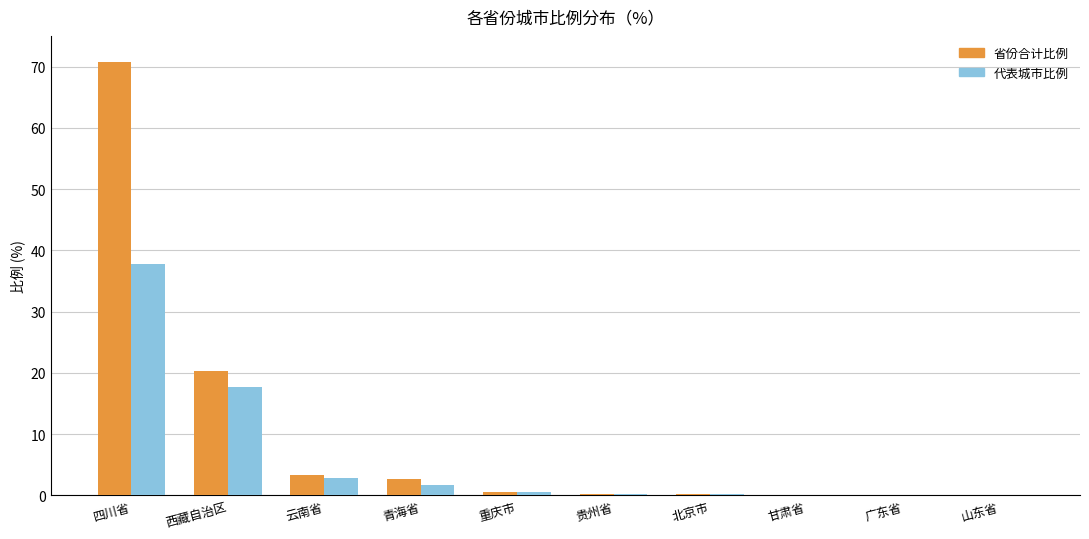

Is it true that 省份合计比例 equals 3.3 at 云南省?

True